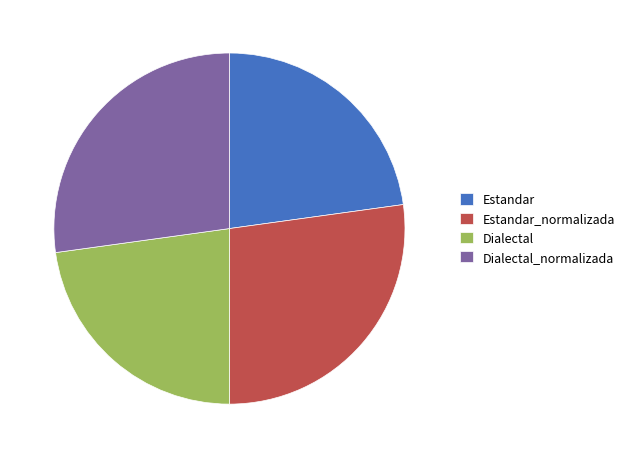

The Dialectal slice represents 10% of the pie. True or false?

False